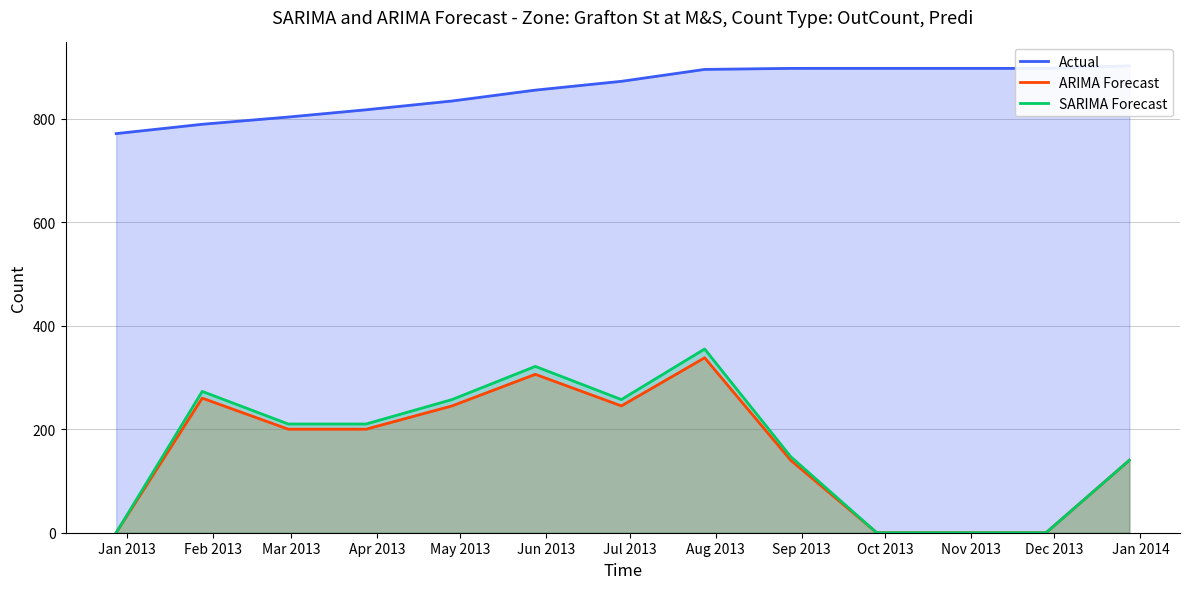

True or false: SARIMA Forecast and ARIMA Forecast intersect in this chart.

False